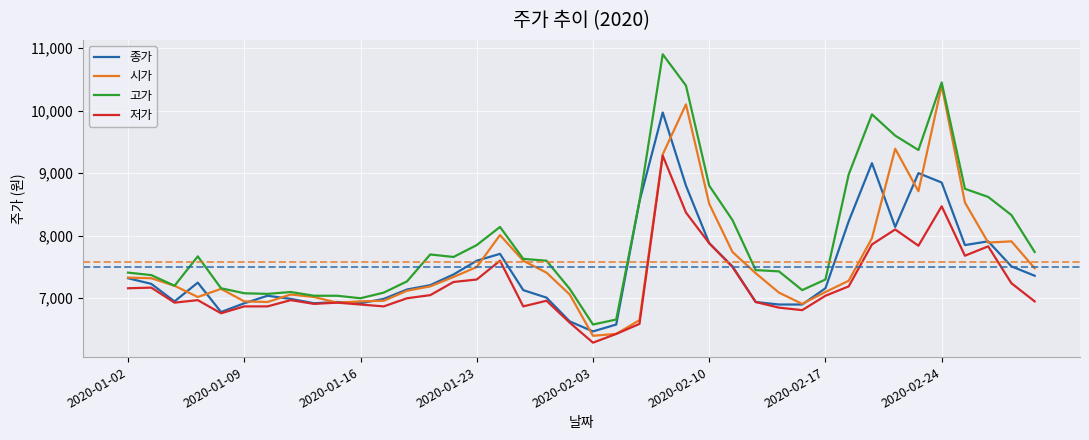

What is the lowest value of the 시가 series?

6400